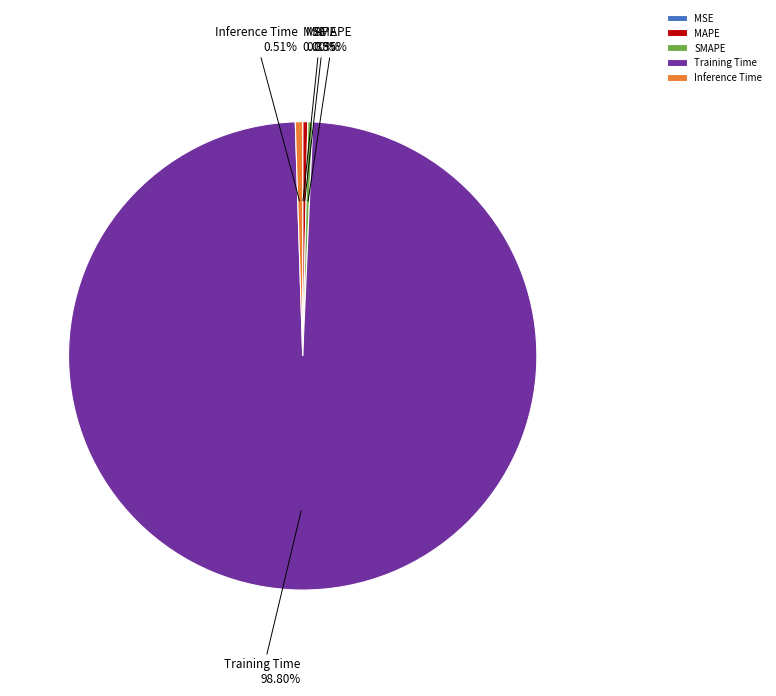

Is there a majority slice in this chart?

Yes